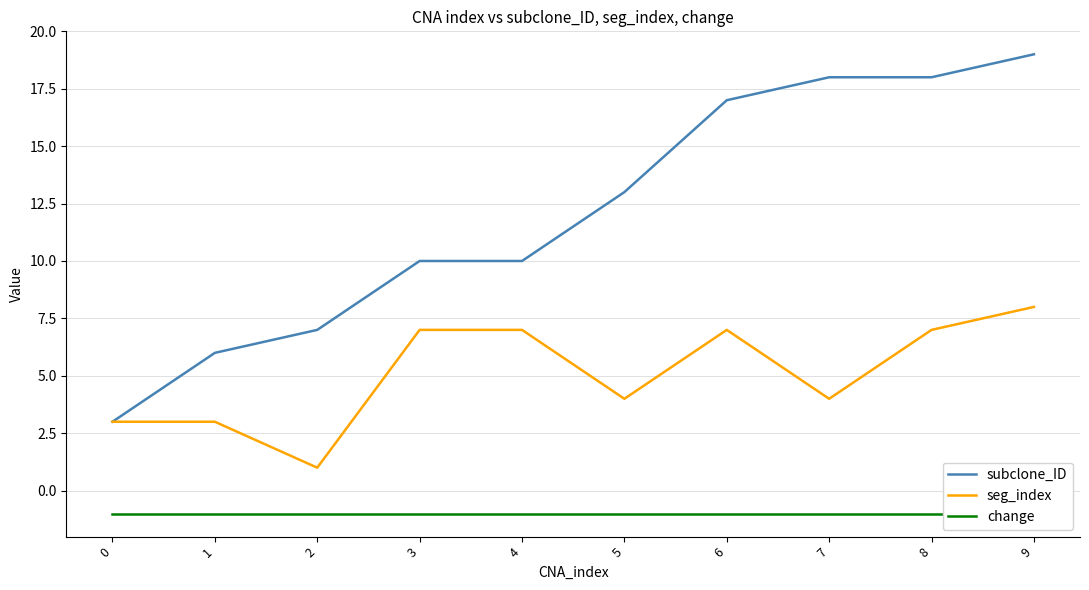

Reading left to right, what are all the values shown in this chart?

subclone_ID: 3	6	7	10	10	13	17	18	18	19
seg_index: 3	3	1	7	7	4	7	4	7	8
change: -1	-1	-1	-1	-1	-1	-1	-1	-1	-1